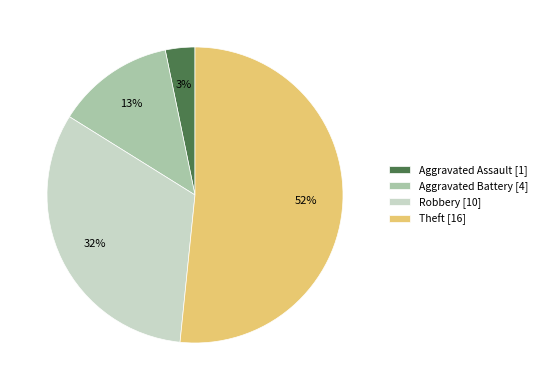

Which category has the biggest portion of the pie?

Theft